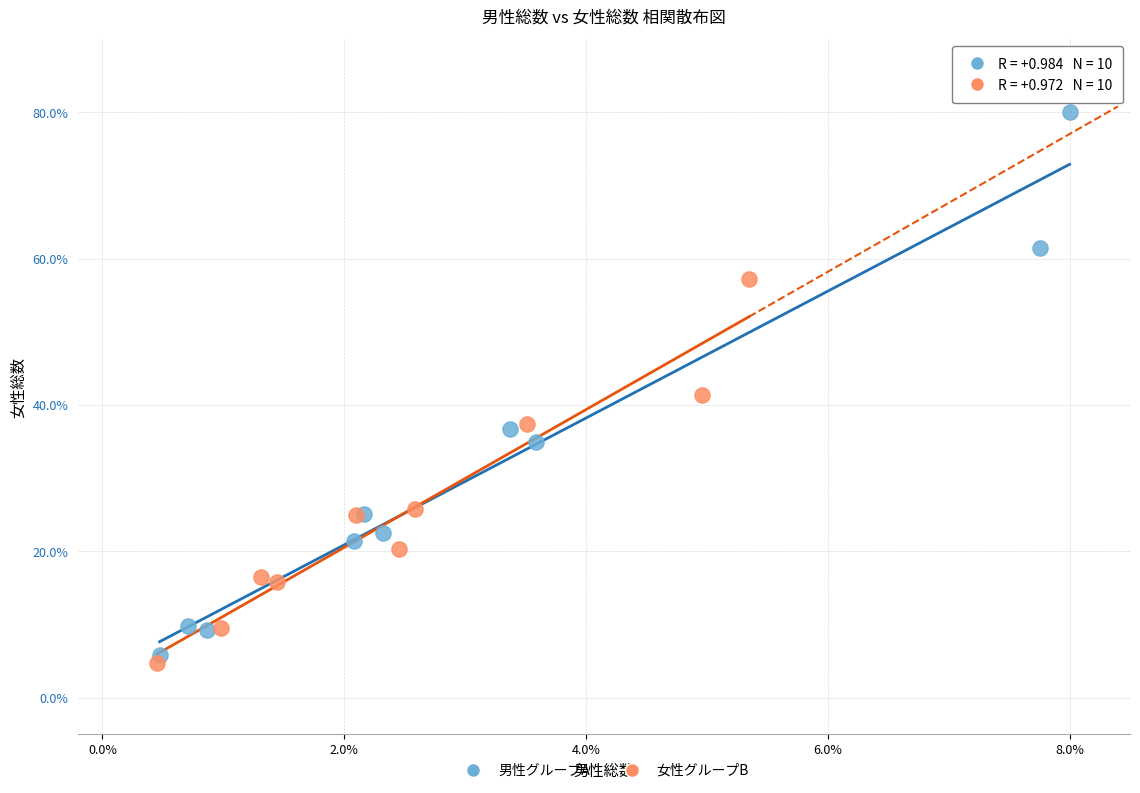

Which series reaches the minimum Y coordinate?

女性グループB